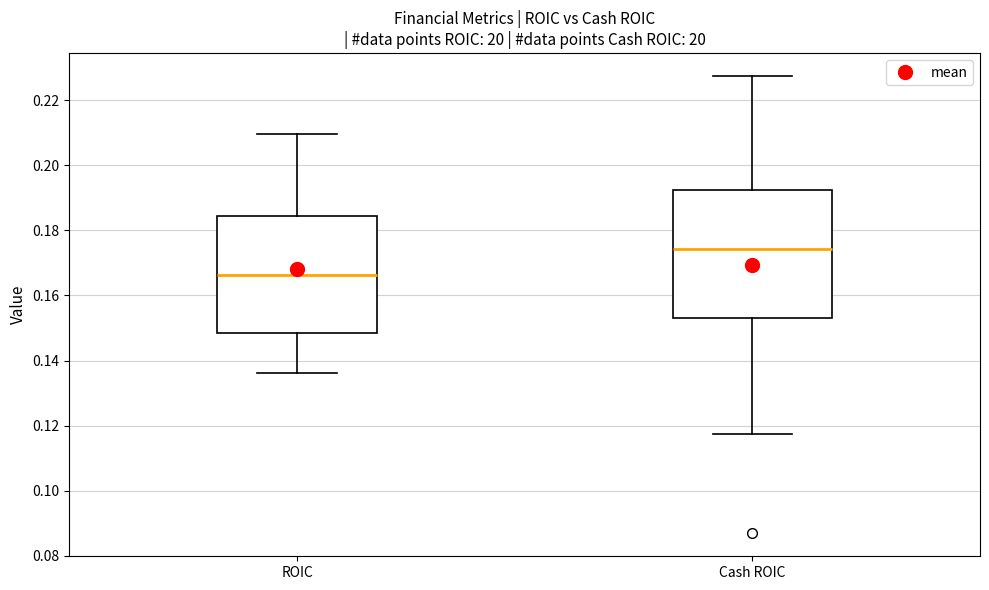

Reading left to right, transcribe this box plot: for each box, give where its median line is, the range the box spans, and where its two whiskers end, as read against the y-axis. The values are not printed on the chart, so give them approximately, as read against the axis.

ROIC: median 0.166, box 0.148 to 0.184, whiskers 0.136 to 0.210
Cash ROIC: median 0.174, box 0.152 to 0.192, whiskers 0.118 to 0.228